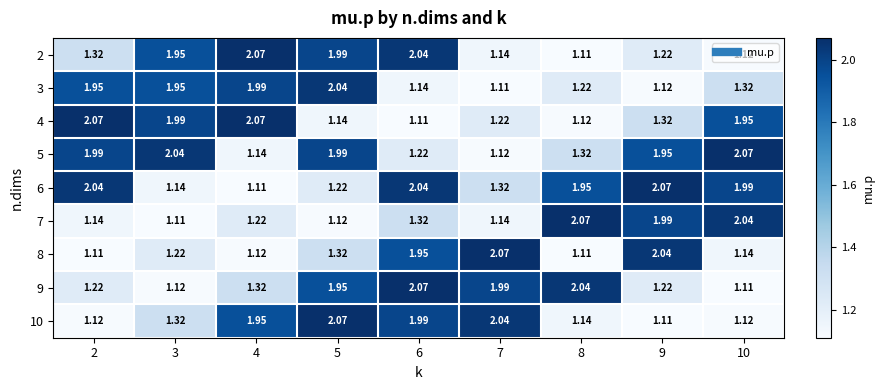

Is the value of 6 at 6 greater than the value of 4 at 10?

Yes